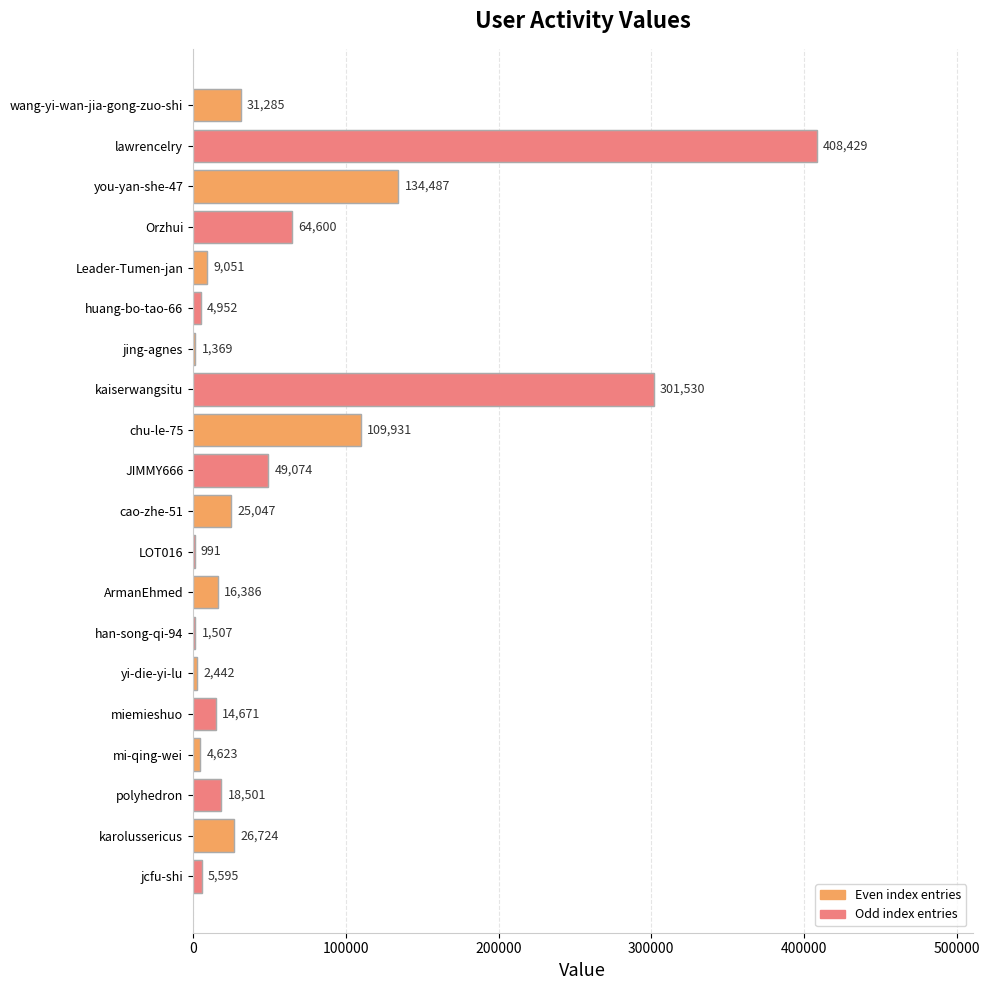

What is the change in value from cao-zhe-51 to miemieshuo?

-10376